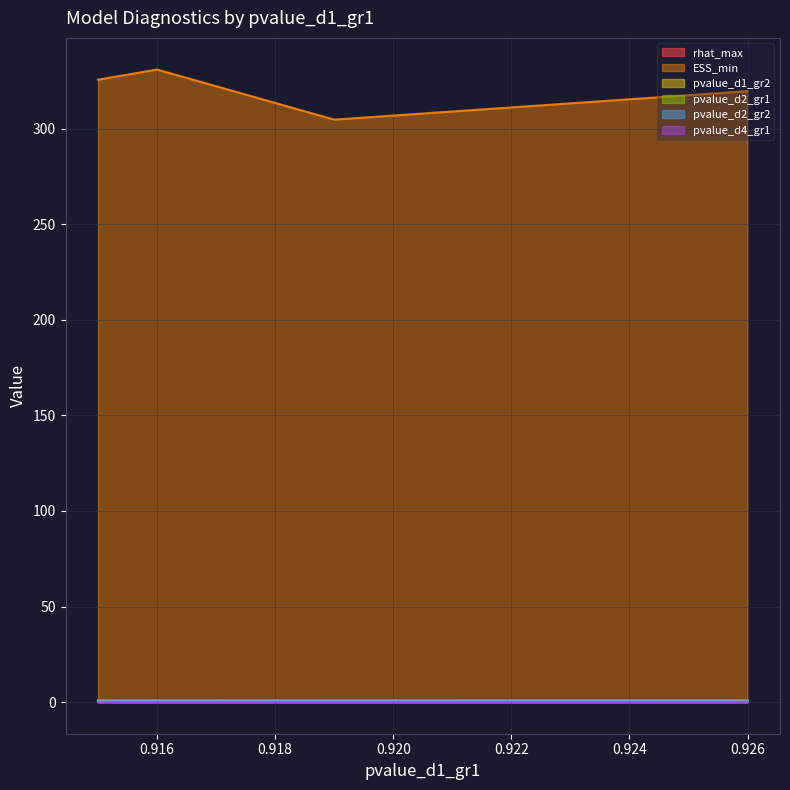

True or false: pvalue_d4_gr1 and ESS_min cross at least once.

False